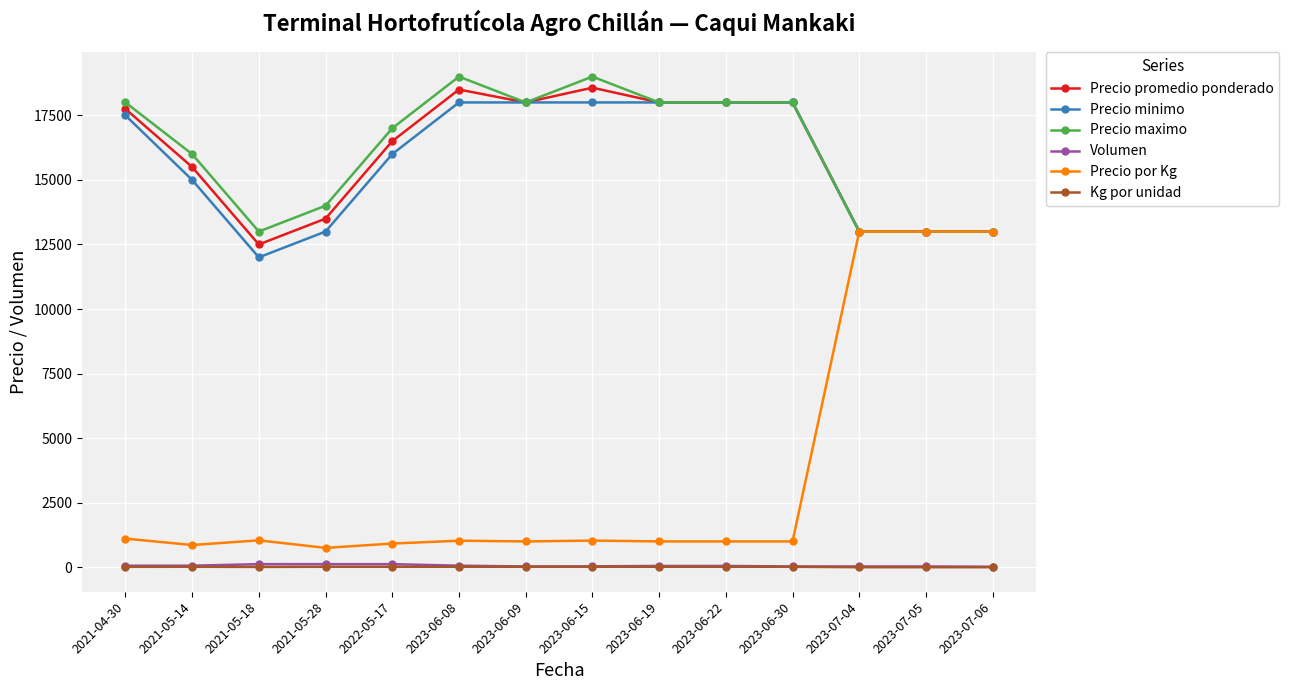

What is the lowest value of the Precio por Kg series?

750